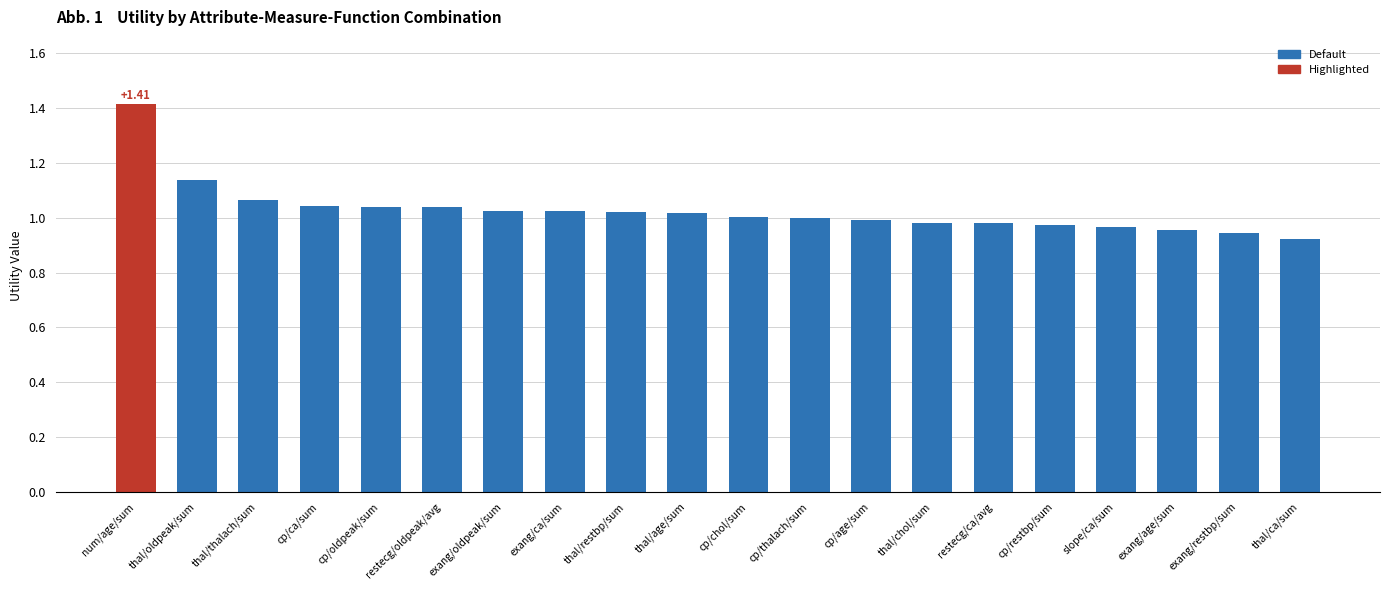

How many series are shown in this chart?

1